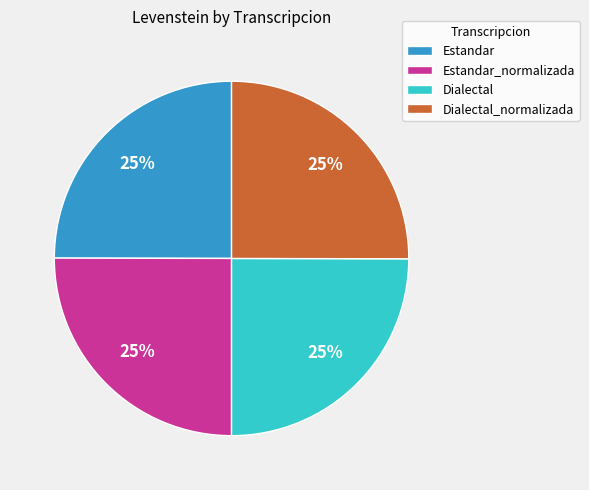

To the nearest percent, what is the combined percentage of Estandar and Dialectal?

50%